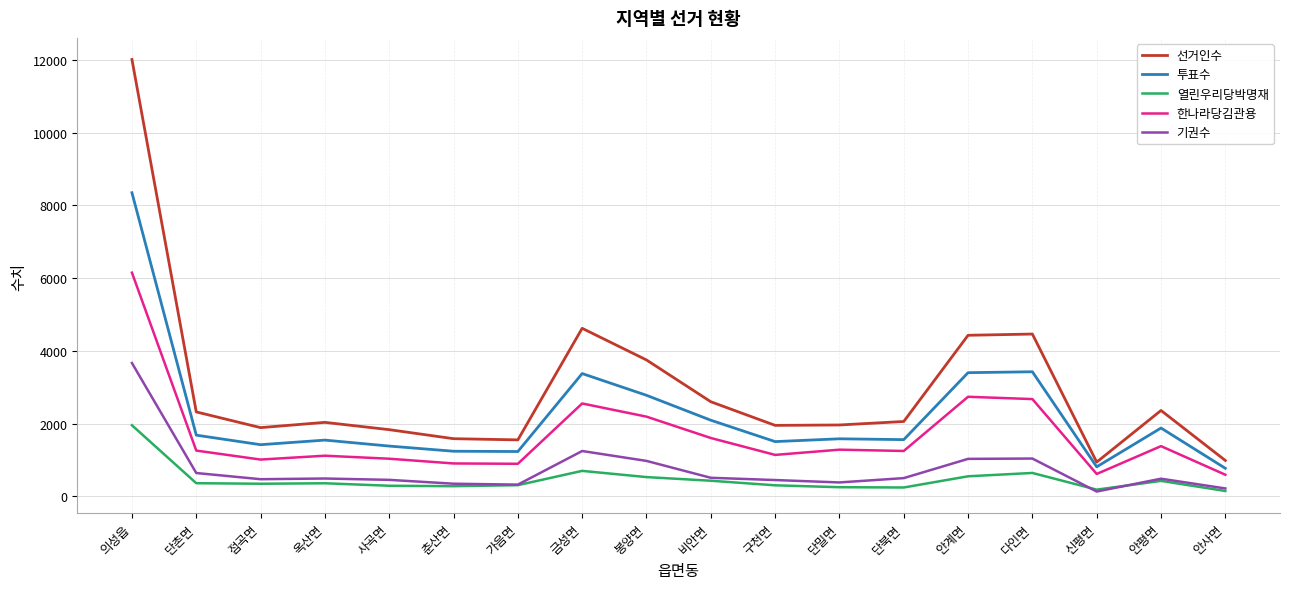

True or false: 기권수 and 한나라당김관용 cross at least once.

False